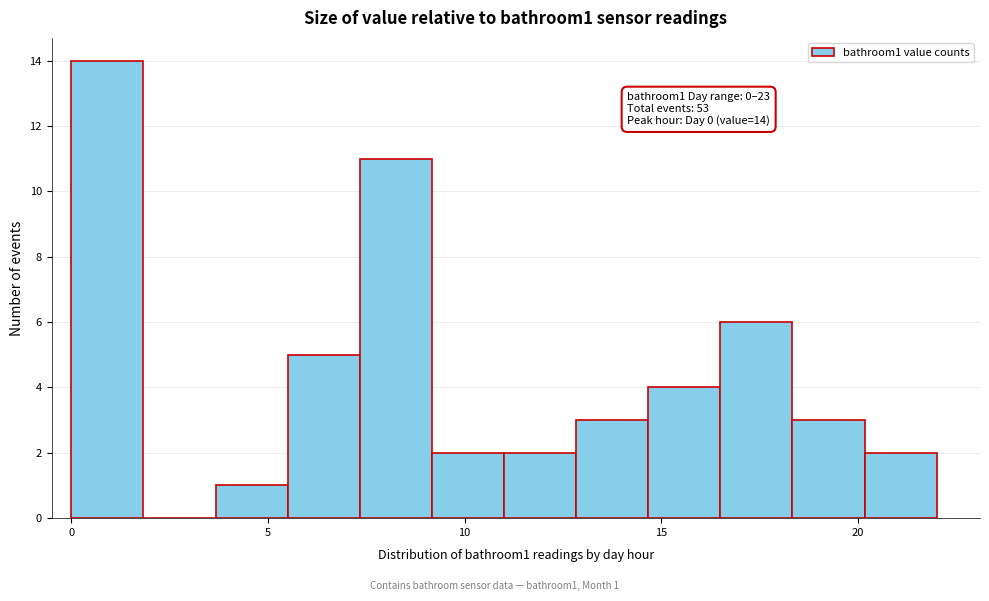

Read against the x-axis, roughly where is the centre of the tallest bar?

1.0